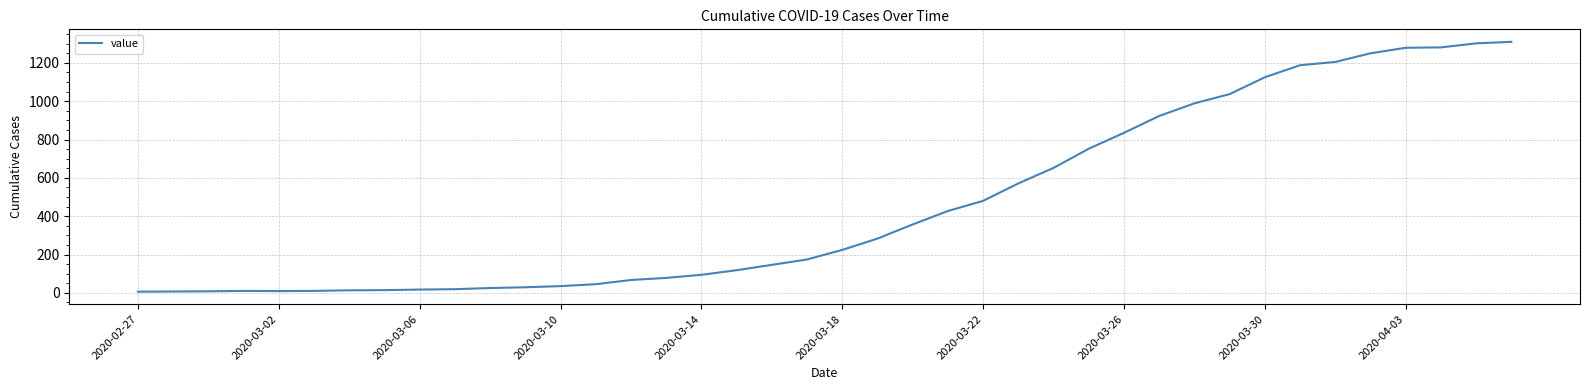

How many series are shown in this chart?

1